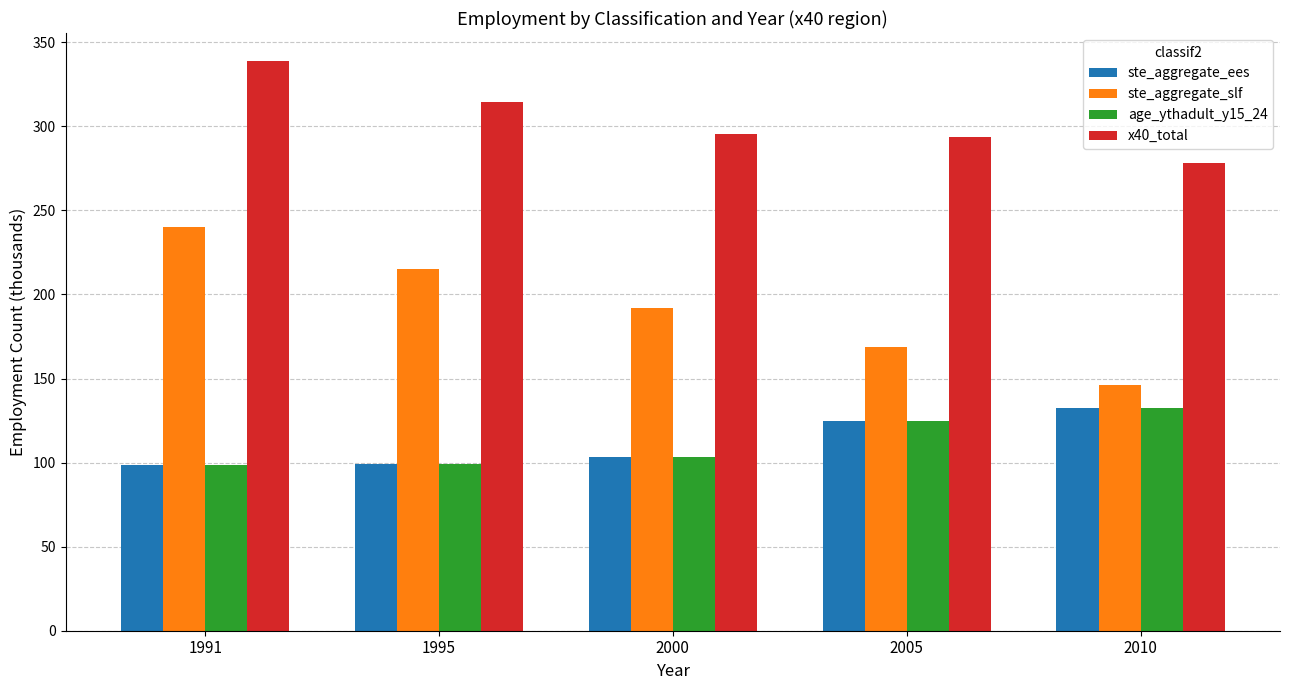

At which label does x40_total reach its peak?

1991